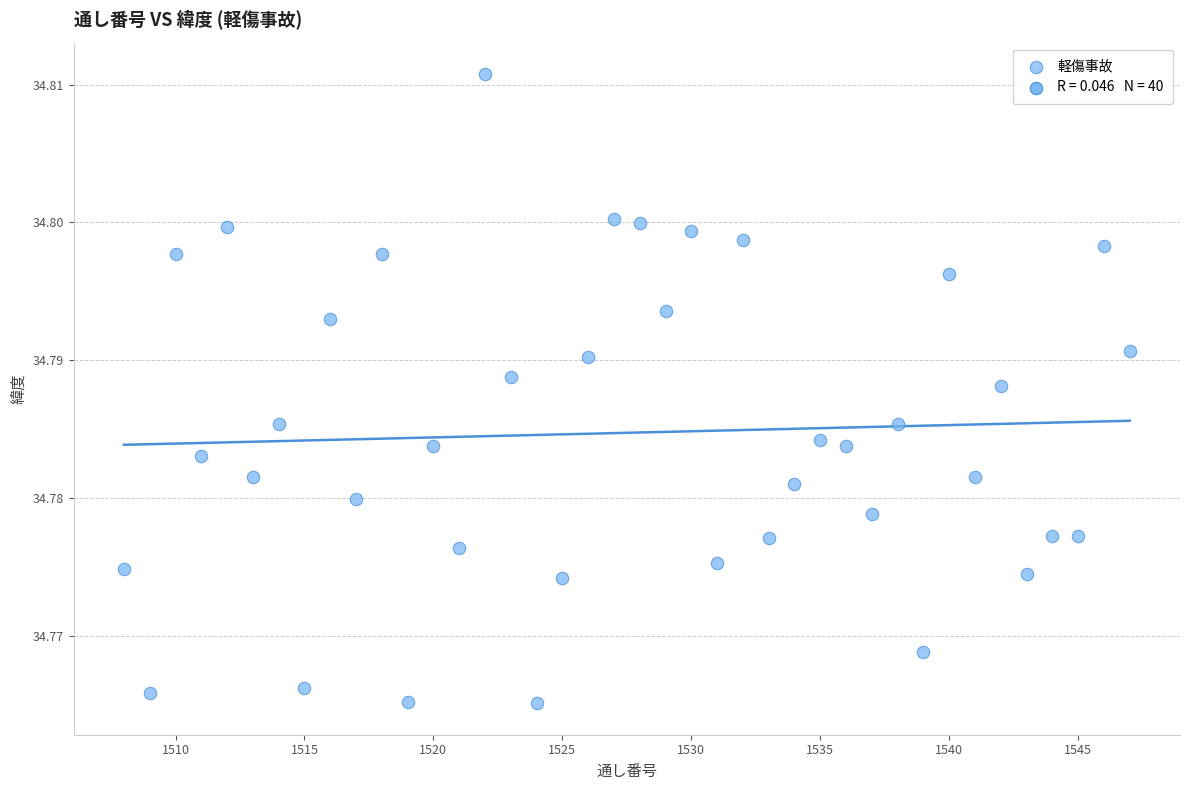

What is the range of X values (max minus min)?

39.0